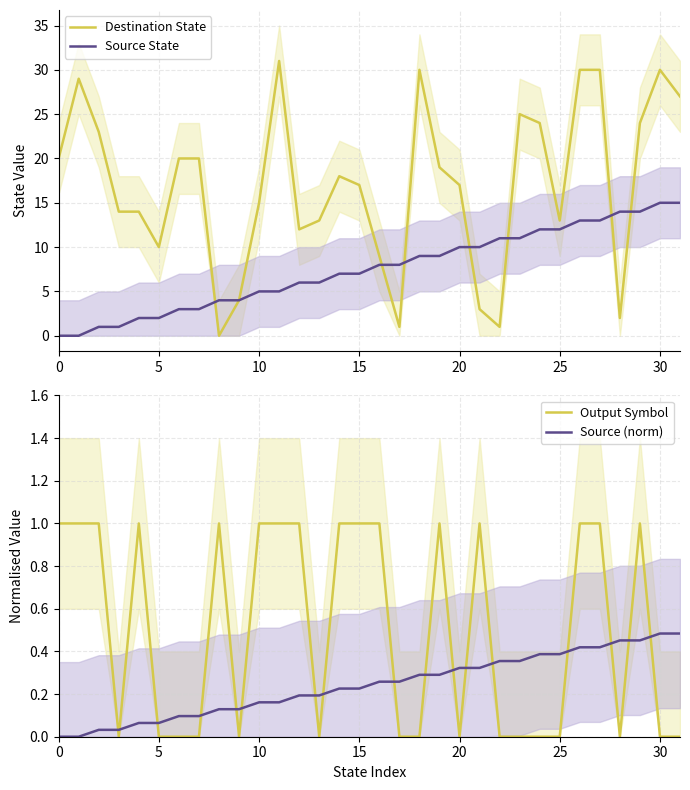

How many data points does each series have?

32